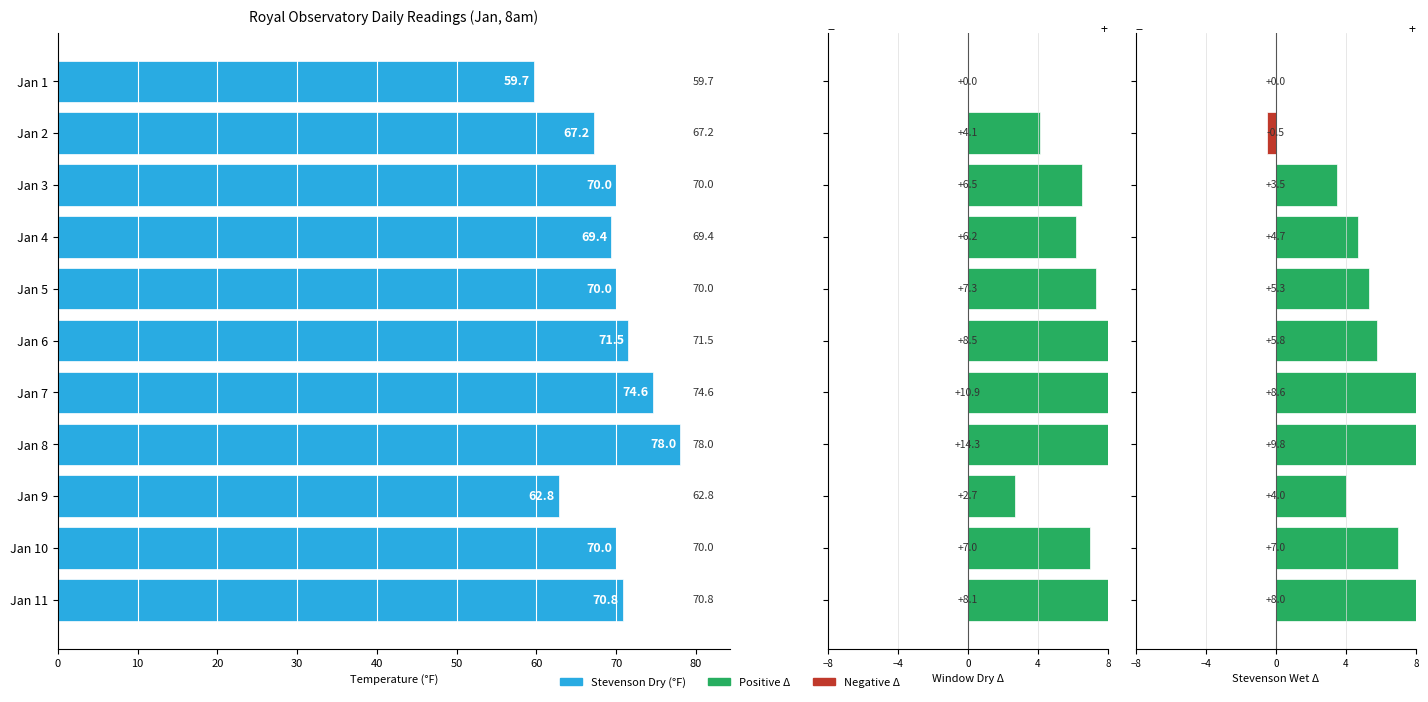

How many groups of bars are there?

11